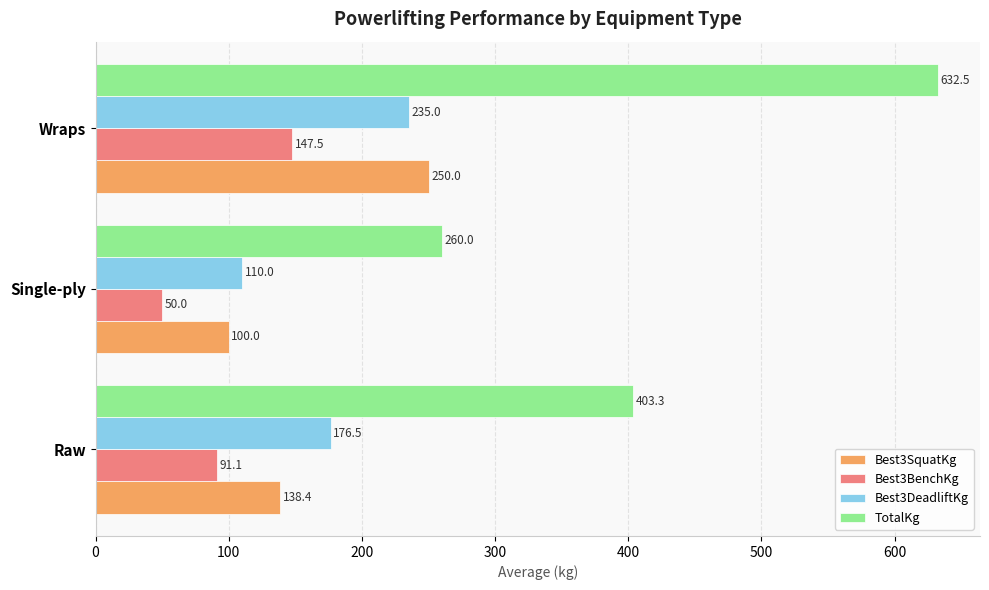

Is it true that Best3DeadliftKg equals 176.5 at Raw?

True